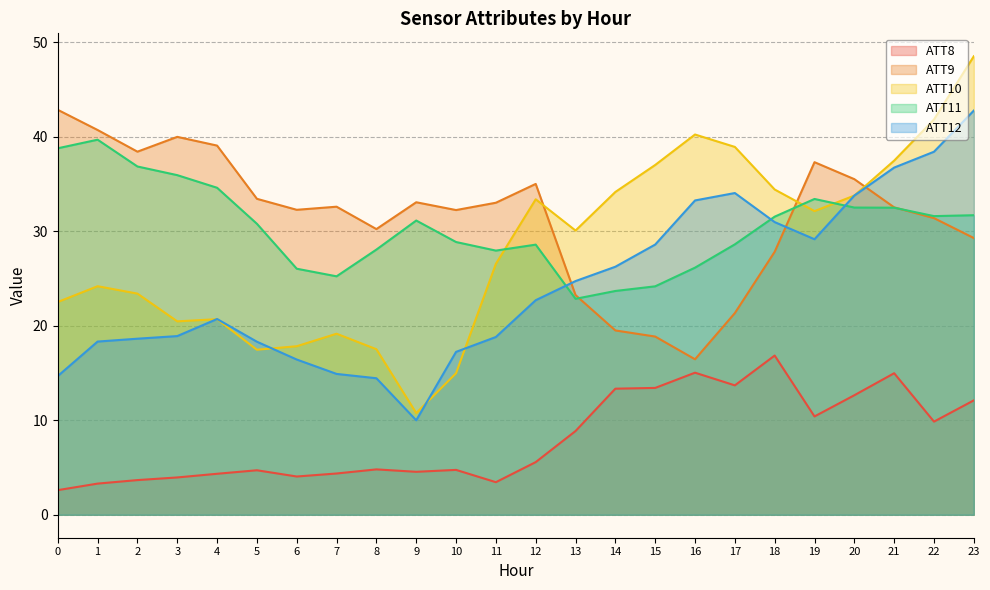

Reading left to right, transcribe all the data shown in this chart.

ATT8: 0=2.6	1=3.3	2=3.7	3=4.0	4=4.3	5=4.7	6=4.0	7=4.4	8=4.8	9=4.5	10=4.7	11=3.4	12=5.6	13=8.9	14=13.3	15=13.4	16=15.0	17=13.7	18=16.8	19=10.4	20=12.6	21=15.0	22=9.9	23=12.1
ATT9: 0=42.8	1=40.7	2=38.4	3=40.0	4=39.0	5=33.4	6=32.3	7=32.6	8=30.2	9=33.1	10=32.2	11=33.0	12=35.0	13=23.2	14=19.5	15=18.9	16=16.4	17=21.3	18=27.8	19=37.3	20=35.5	21=32.5	22=31.4	23=29.3
ATT10: 0=22.5	1=24.2	2=23.4	3=20.5	4=20.7	5=17.5	6=17.8	7=19.2	8=17.5	9=10.8	10=15.0	11=26.5	12=33.4	13=30.1	14=34.1	15=37.0	16=40.2	17=38.9	18=34.4	19=32.1	20=33.8	21=37.5	22=41.8	23=48.5
ATT11: 0=38.8	1=39.7	2=36.8	3=35.9	4=34.6	5=30.8	6=26.0	7=25.2	8=28.0	9=31.1	10=28.8	11=27.9	12=28.6	13=22.8	14=23.7	15=24.2	16=26.1	17=28.6	18=31.5	19=33.4	20=32.5	21=32.5	22=31.6	23=31.7
ATT12: 0=14.7	1=18.3	2=18.6	3=18.9	4=20.7	5=18.3	6=16.4	7=14.9	8=14.4	9=10.0	10=17.2	11=18.8	12=22.7	13=24.7	14=26.2	15=28.6	16=33.2	17=34.0	18=31.0	19=29.1	20=33.8	21=36.7	22=38.4	23=42.7